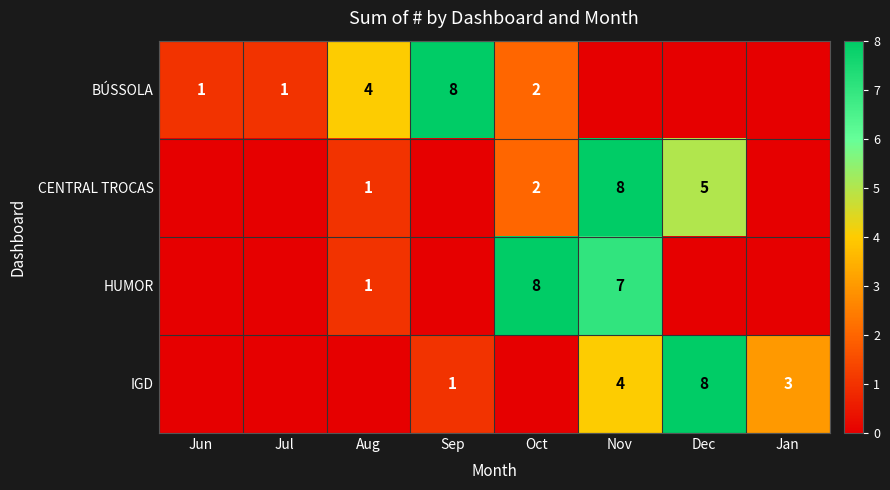

Is it true that HUMOR equals 4 at Nov?

False